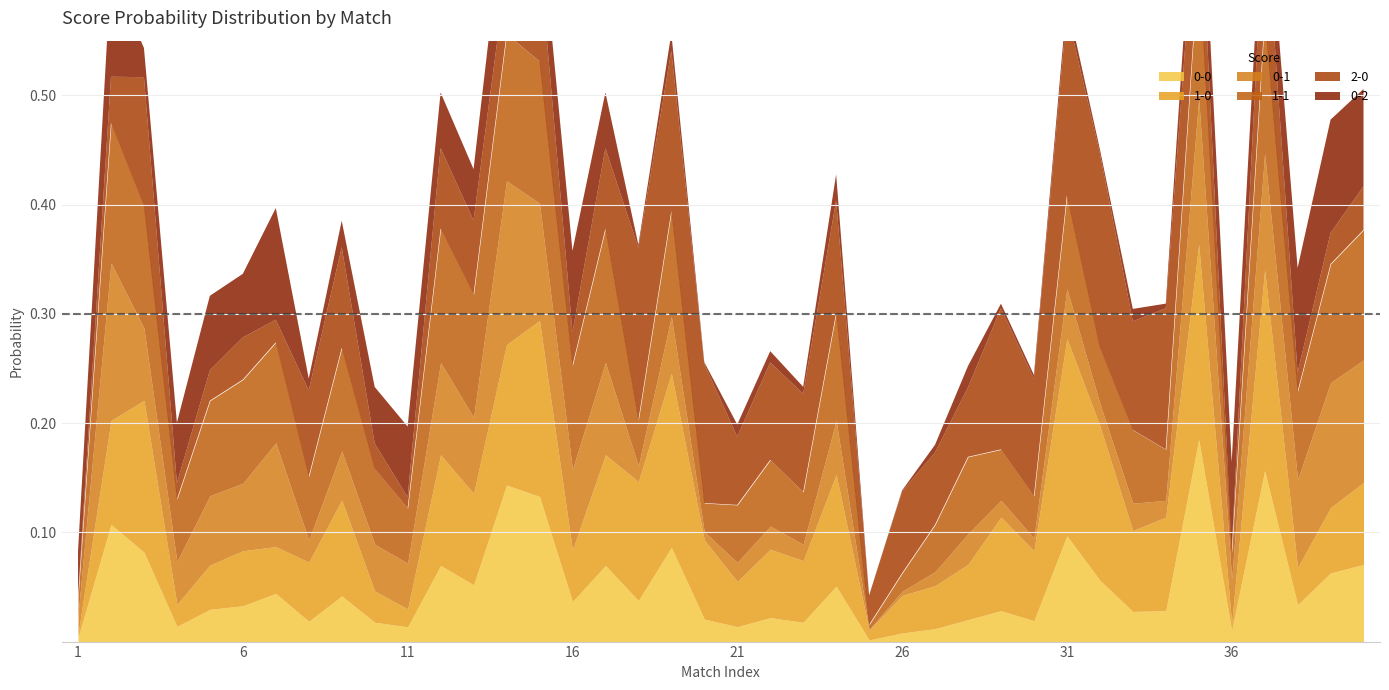

At how many categories does at least one series exceed 0?

40